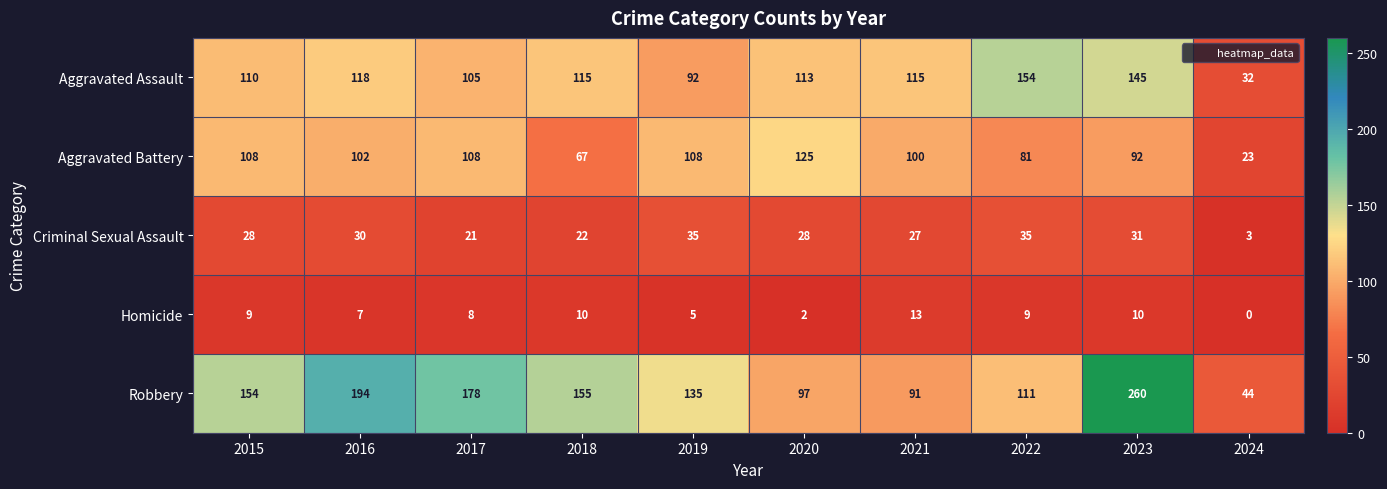

The Aggravated Assault series shows 97 at 2022. True or false?

False